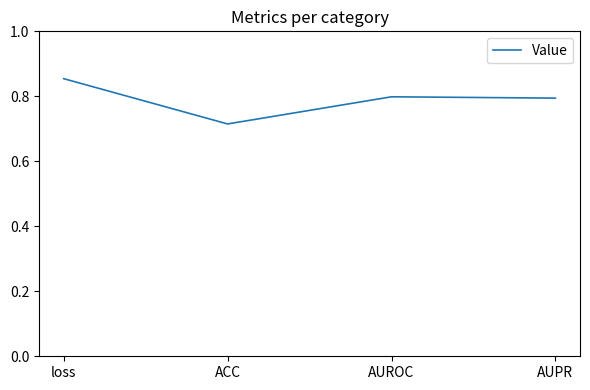

The value at AUROC is 0.8. True or false?

True